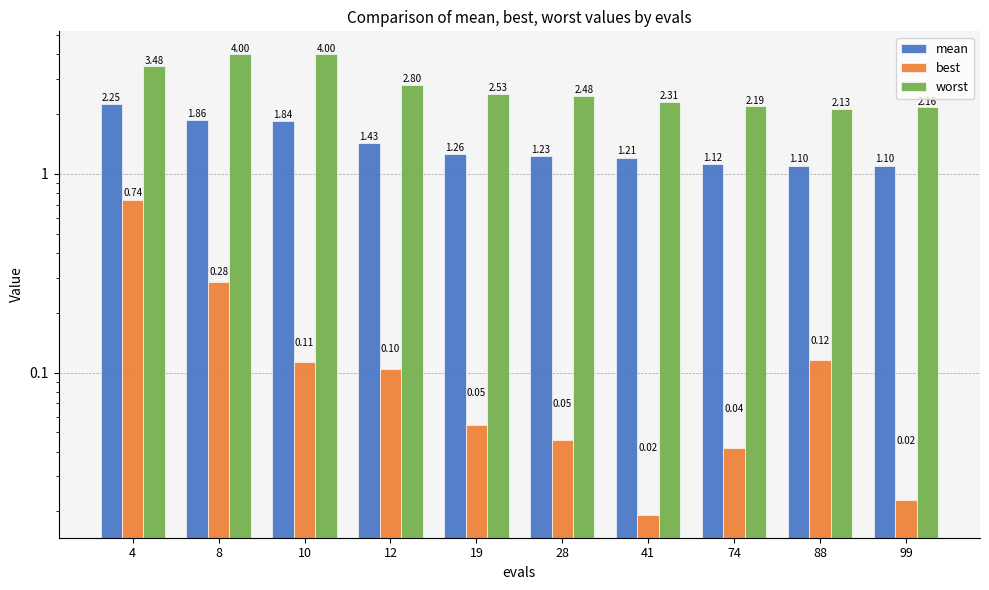

What is the lowest value of the worst series?

2.1